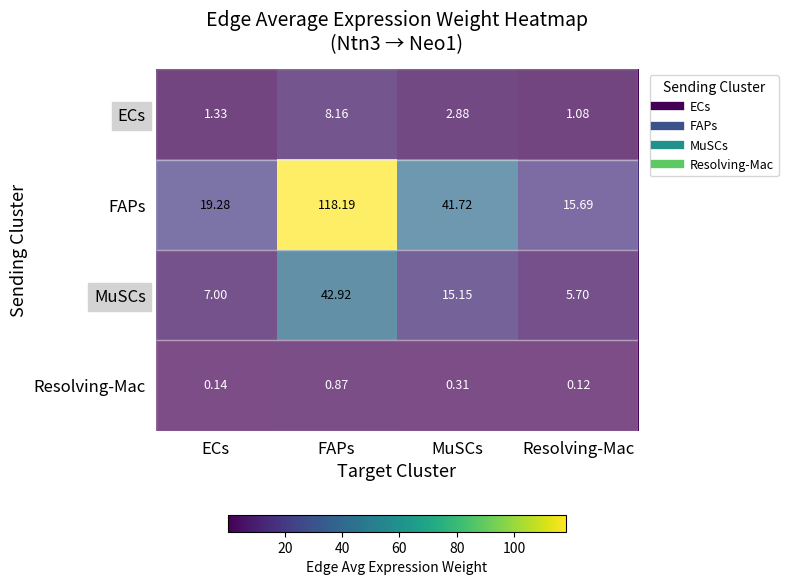

At MuSCs, list the series in order from smallest to largest.

Resolving-Mac, ECs, MuSCs, FAPs